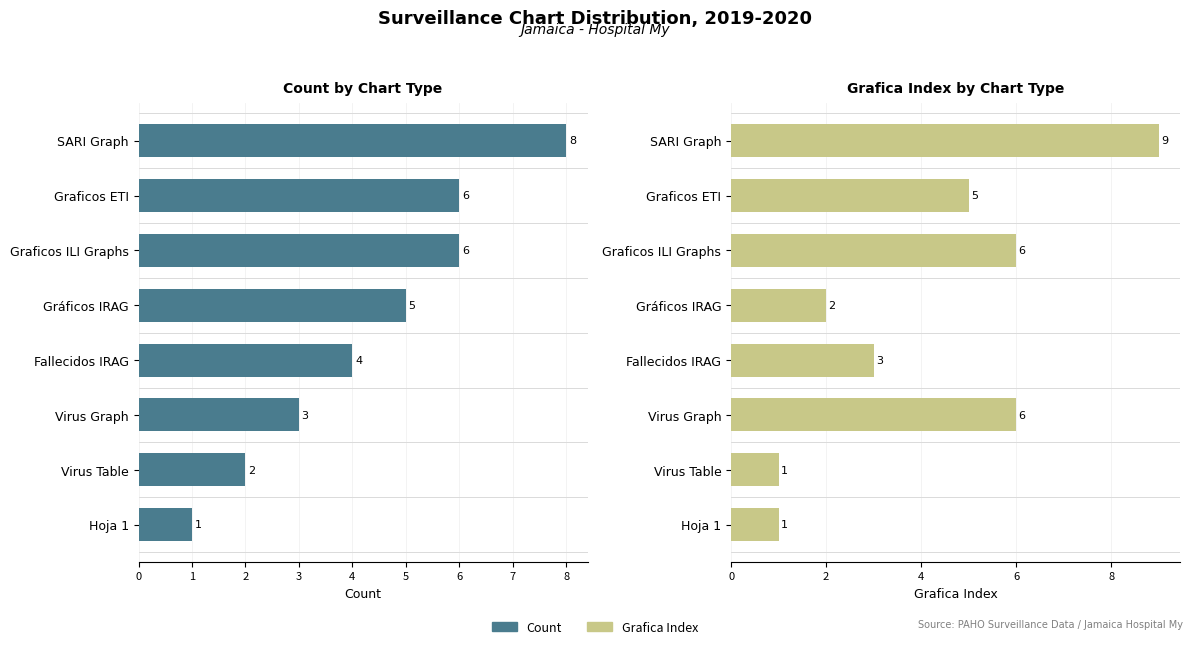

What is the average value of the Count series?

4